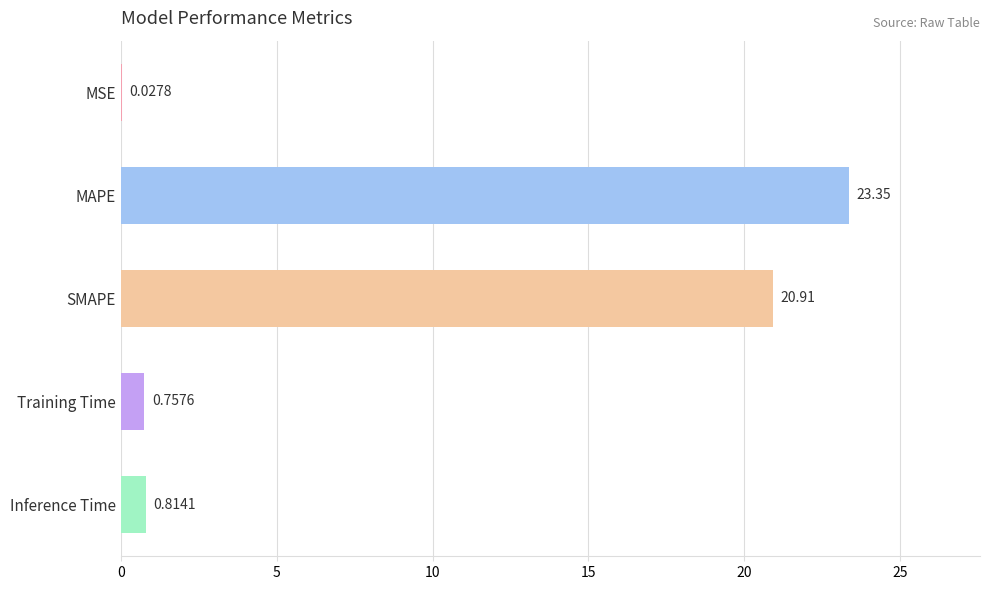

At which category does the chart reach its peak across all series?

MAPE